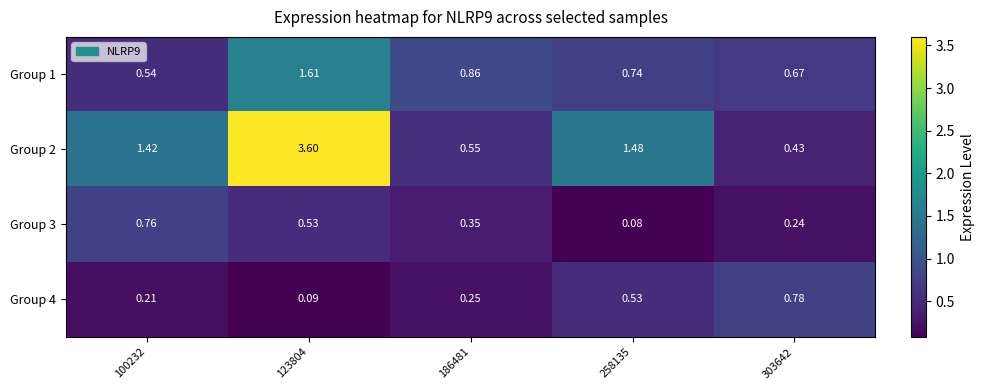

Between 186481 and 303642, which series saw the biggest shift?

Group 4